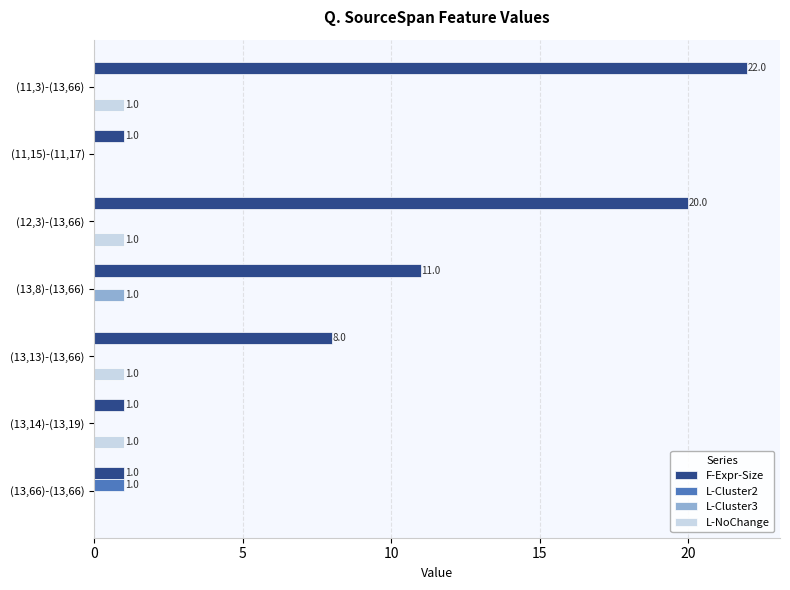

Is it true that L-Cluster2 equals 0 at (12,3)-(13,66)?

True